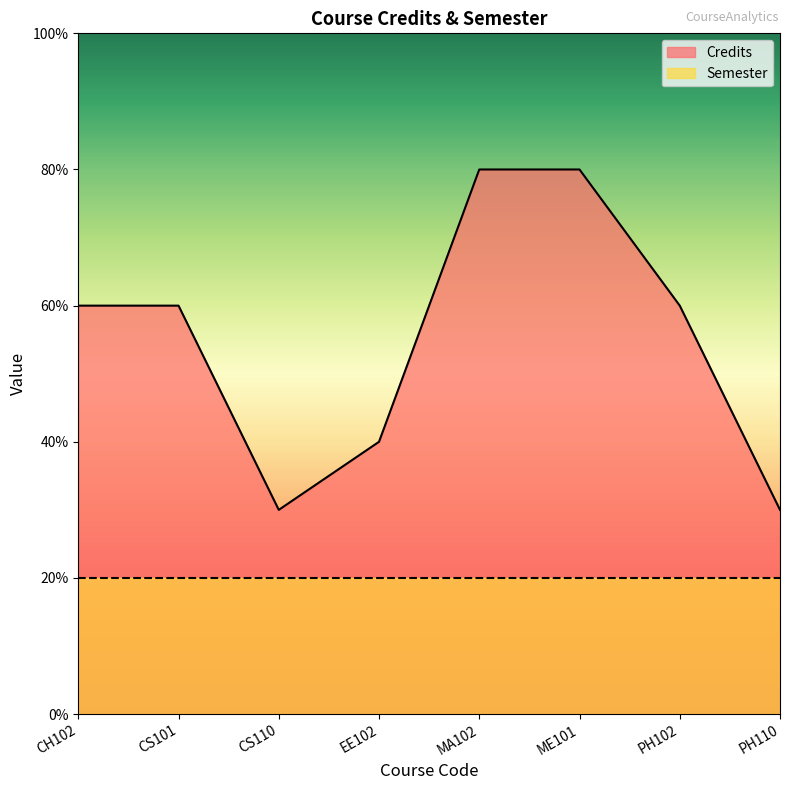

Is it true that the value at CS110 is 2?

False